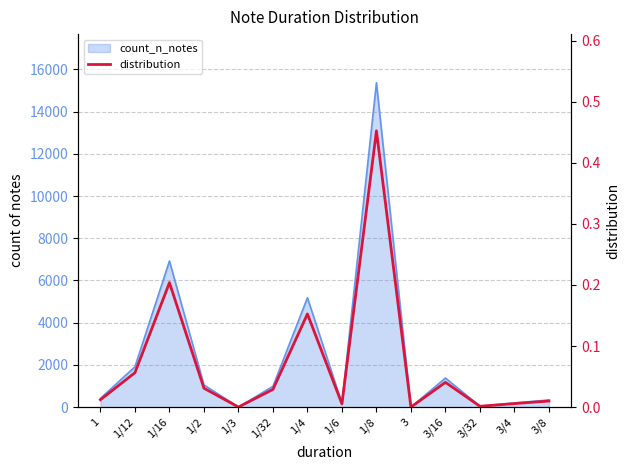

How many categories are shown in the chart?

14